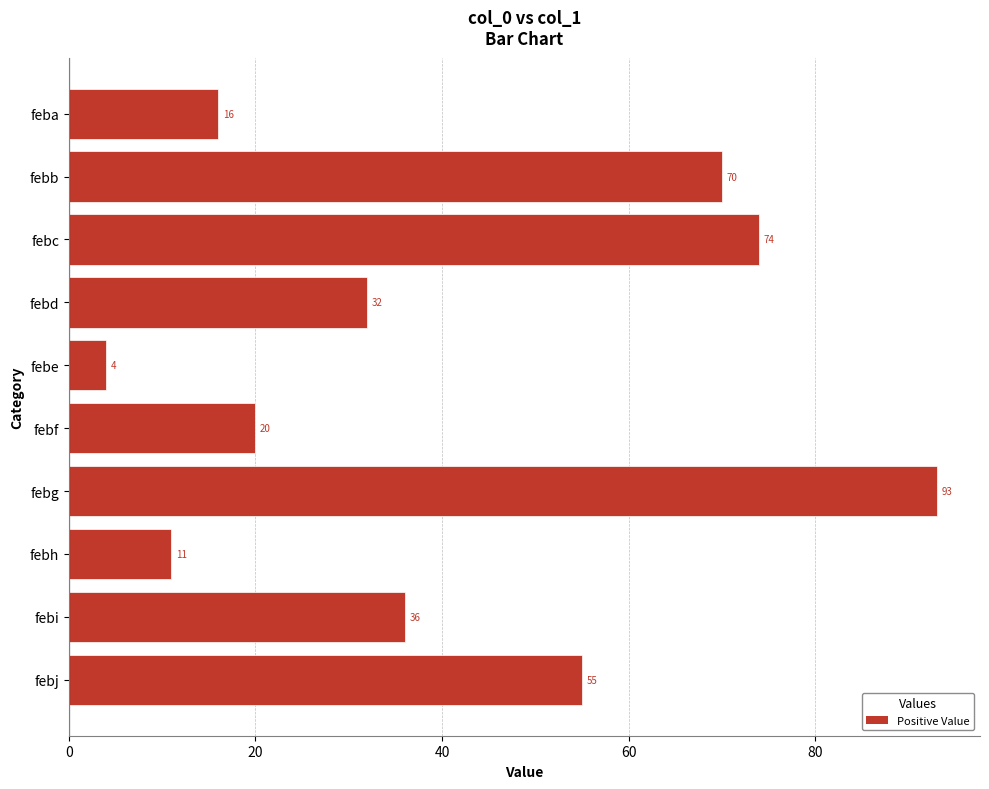

What is the difference between the second highest and minimum values?

70